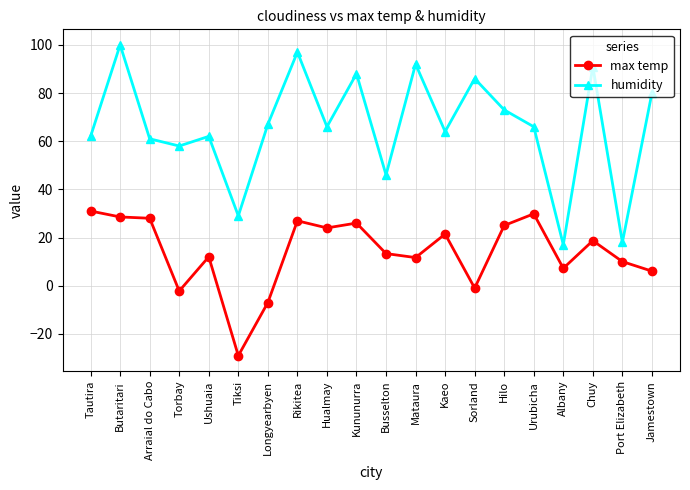

Count the number of data series in this chart.

2